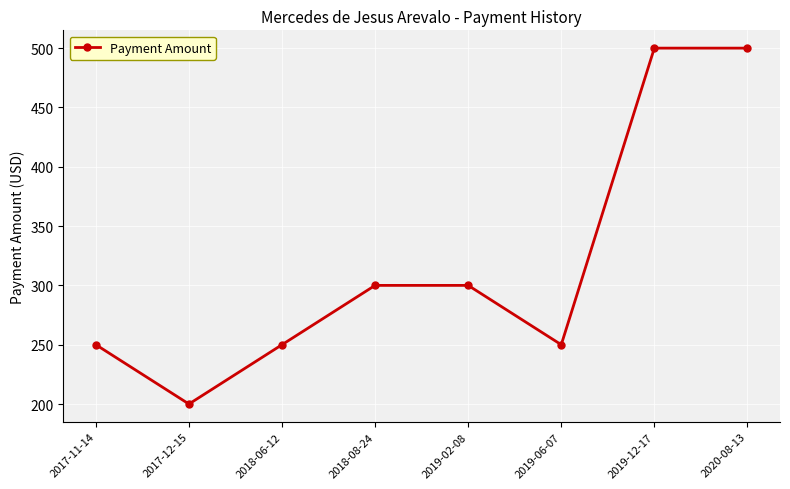

What is the label of the 2nd point from the left?

2017-12-15